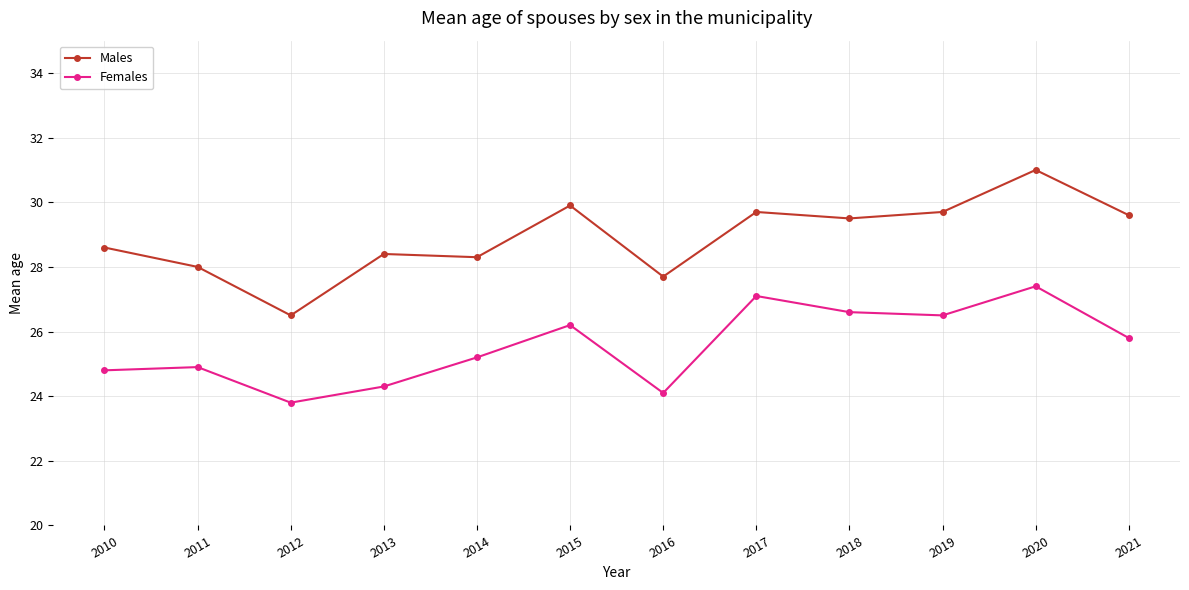

Is the value of Females at 2016 greater than the value of Males at 2015?

No